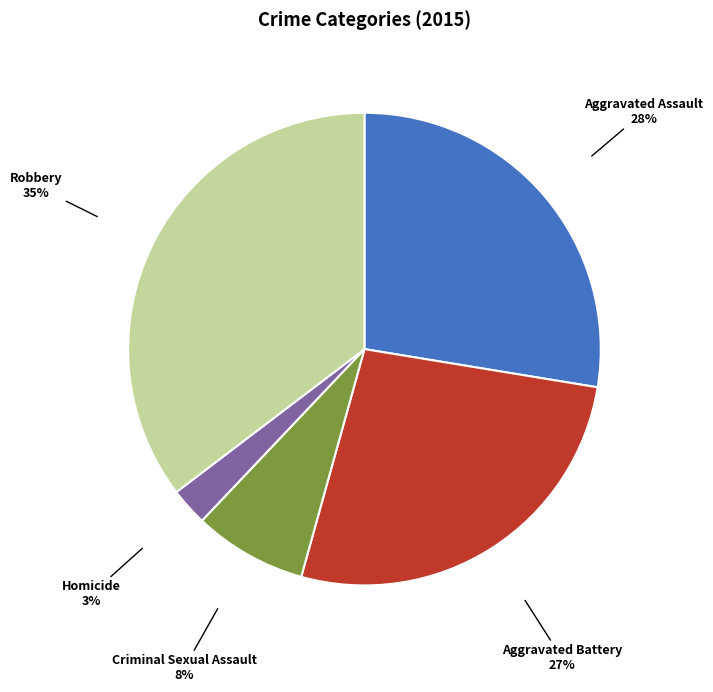

Which has a higher value, Aggravated Battery or Robbery?

Robbery